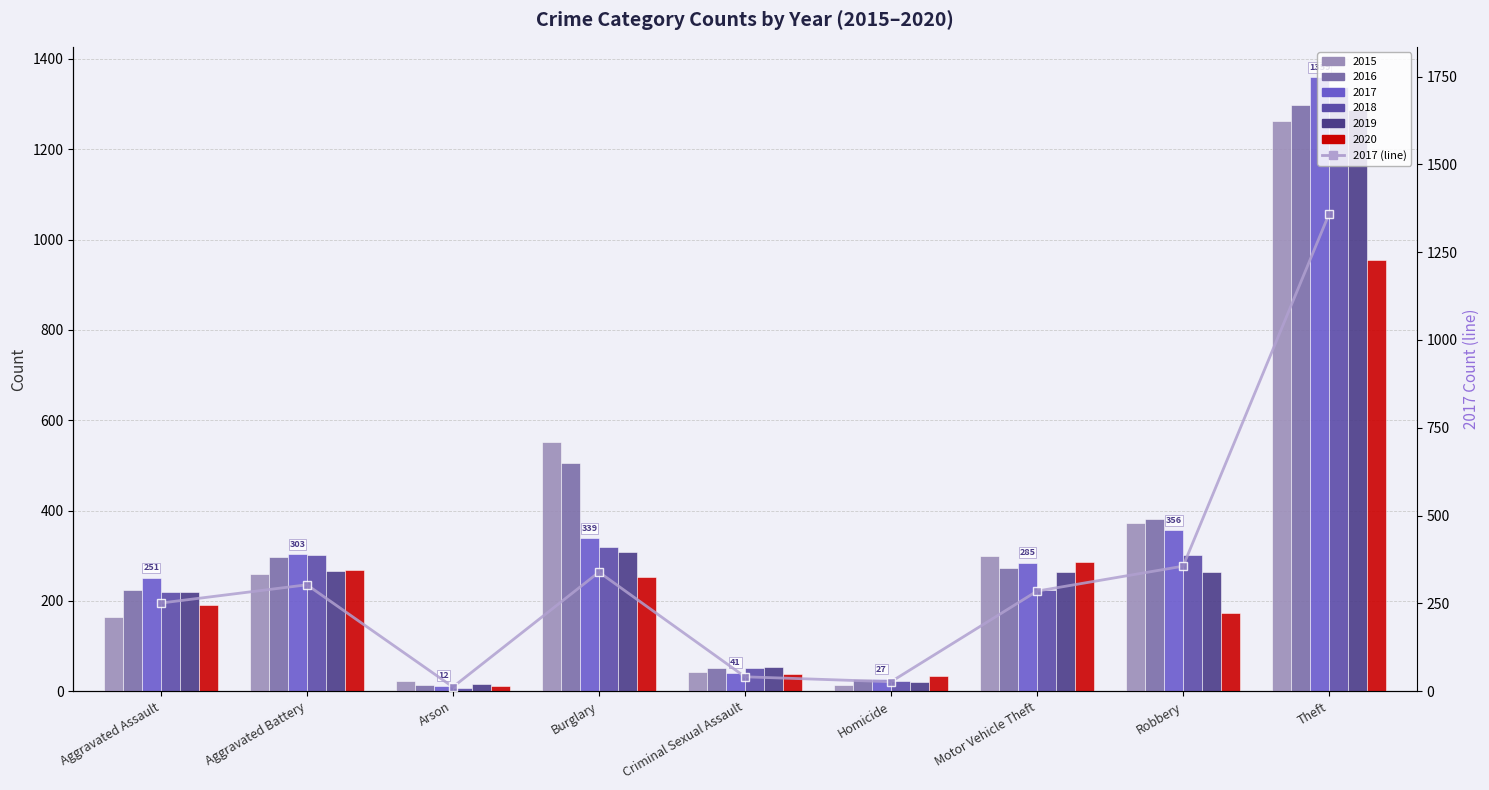

Is it true that the value at Arson is 17?

False